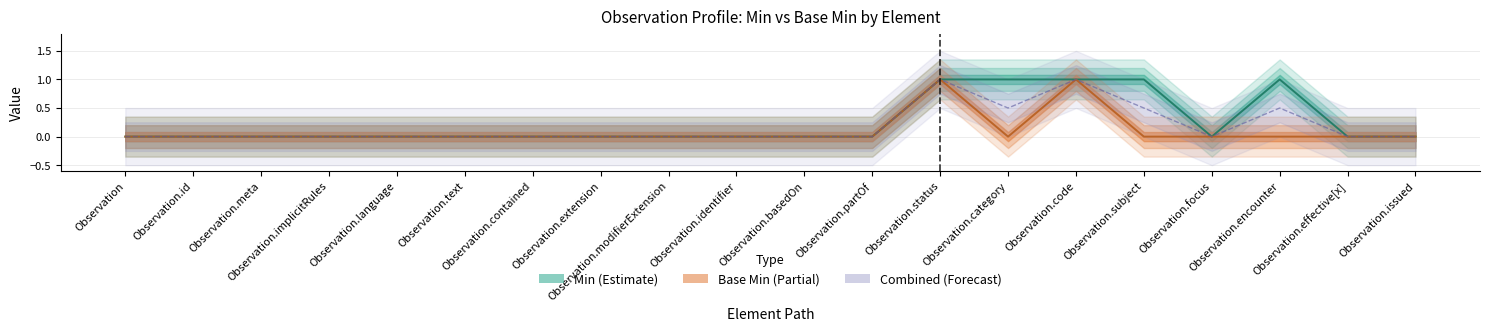

Which has a higher value, Observation.language or Observation.subject?

Observation.subject